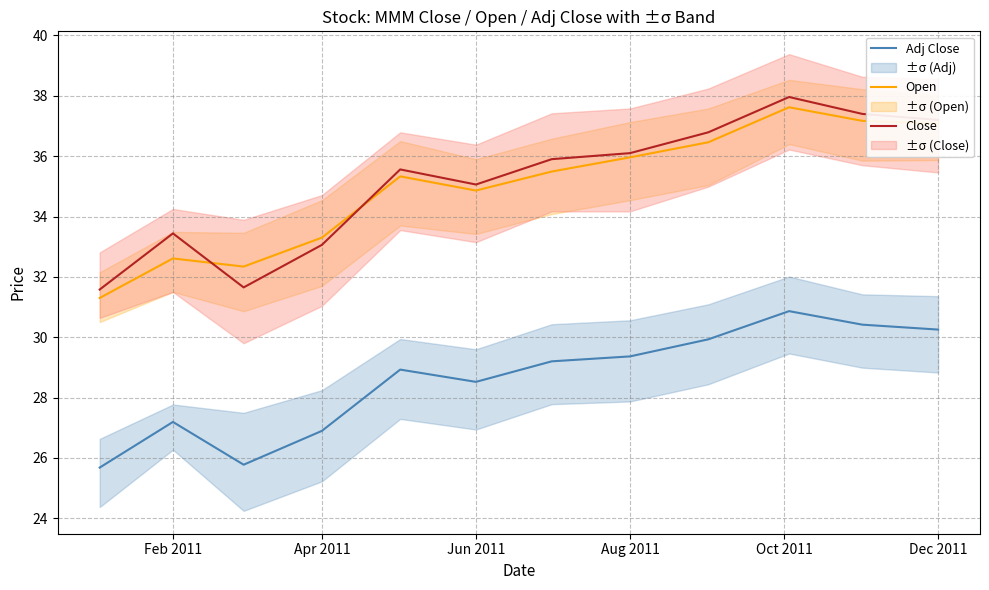

How many lines are shown in the chart?

3